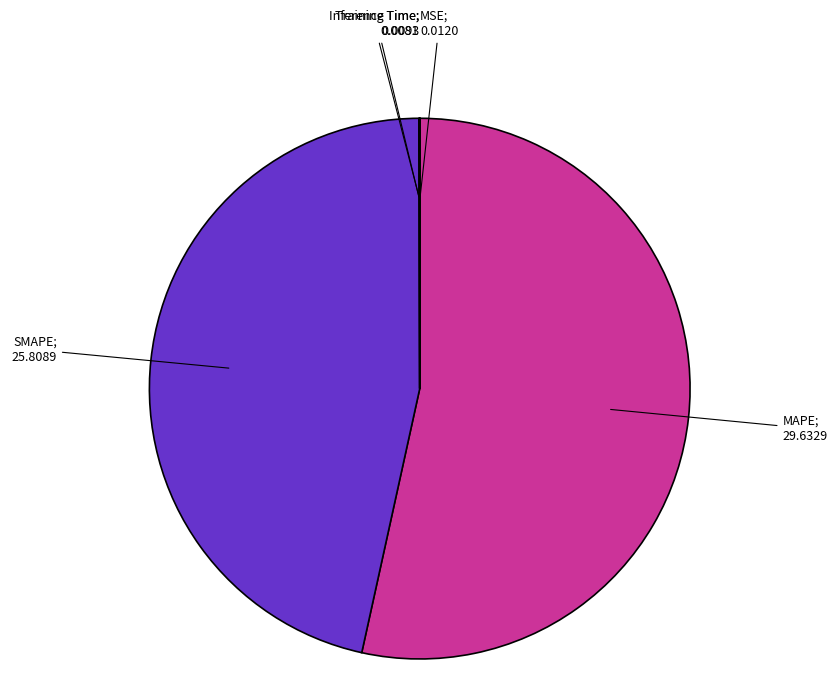

Is there any slice that represents more than half of the pie?

Yes